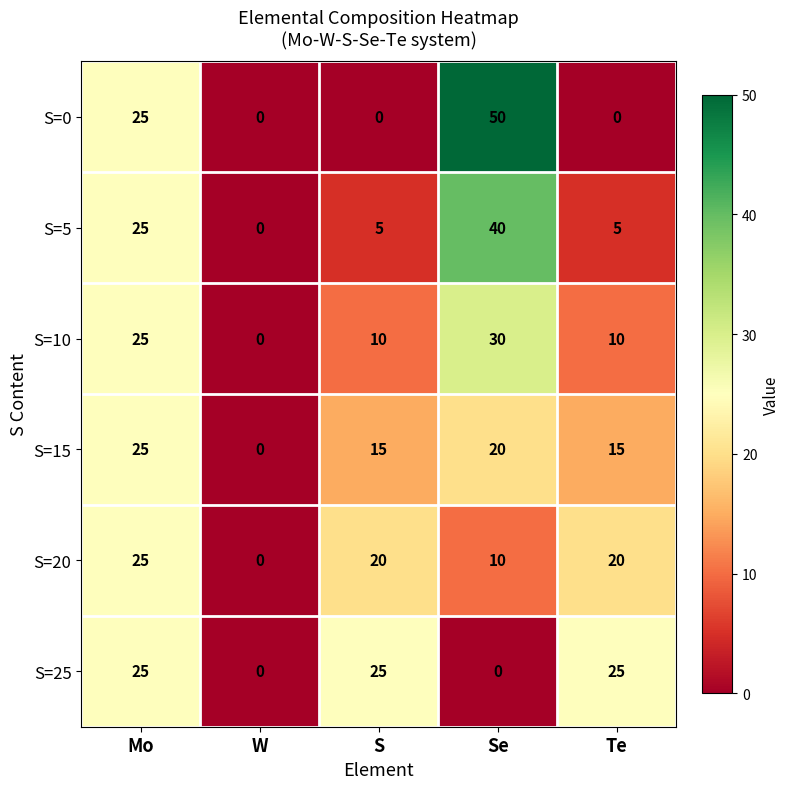

Rank the series at Se from highest to lowest value.

S=0, S=5, S=10, S=15, S=20, S=25